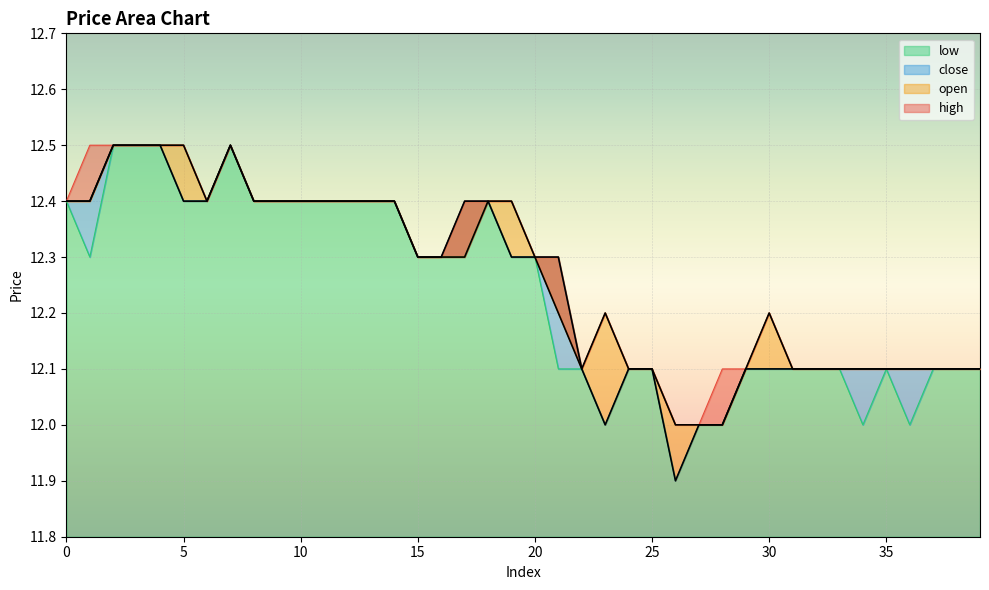

What is the value of the high point at the 13th from the left?

12.4